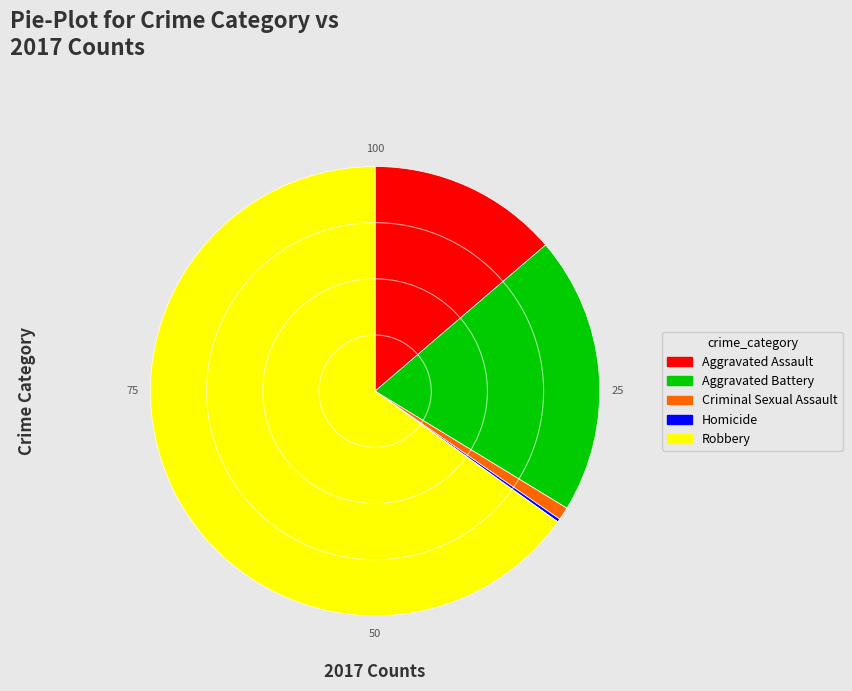

Which has a higher value, Criminal Sexual Assault or Aggravated Battery?

Aggravated Battery